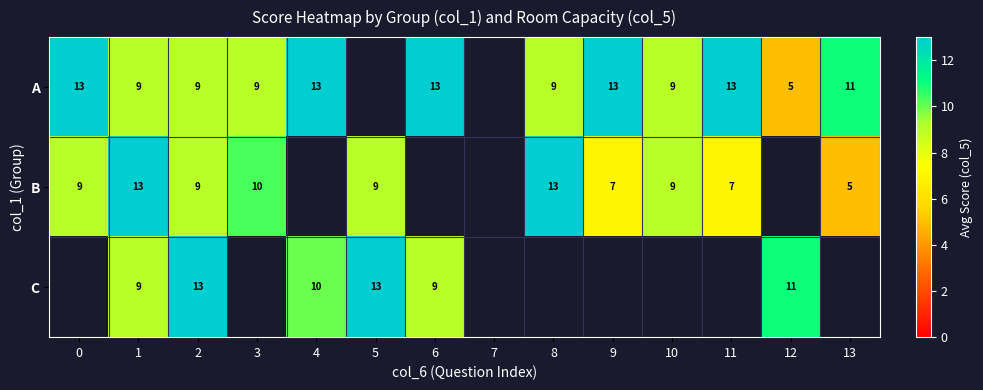

What is the minimum value shown in the chart?

5.0